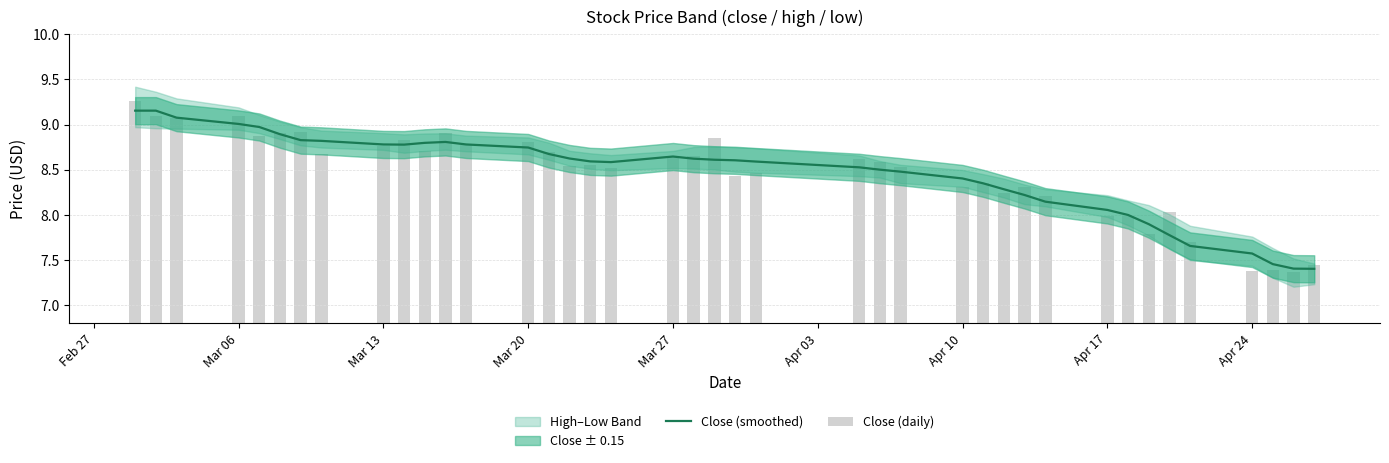

What is the difference between the maximum and second lowest values in the Close (daily) series?

1.9